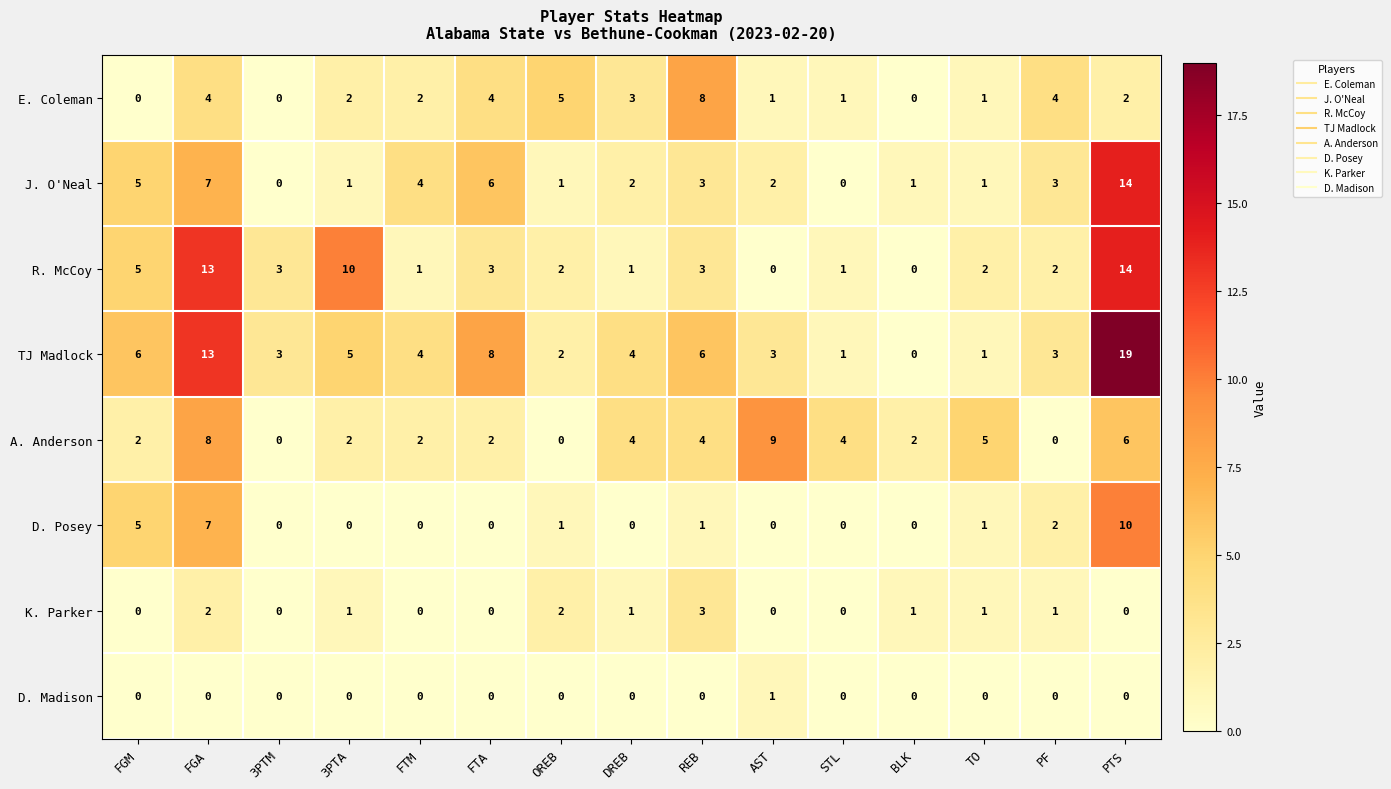

True or false: D. Posey has a value of 2 at PF.

True